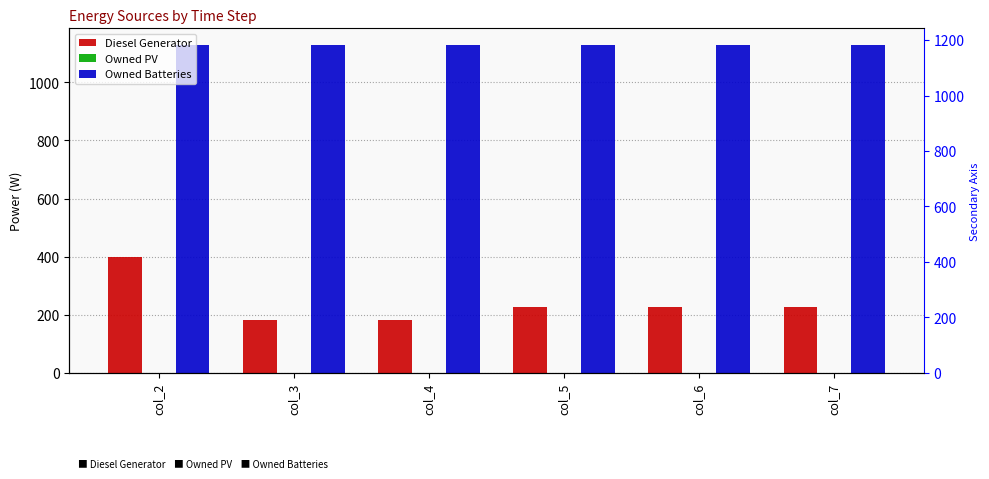

Where is Diesel Generator nearest to the value 291?

col_5